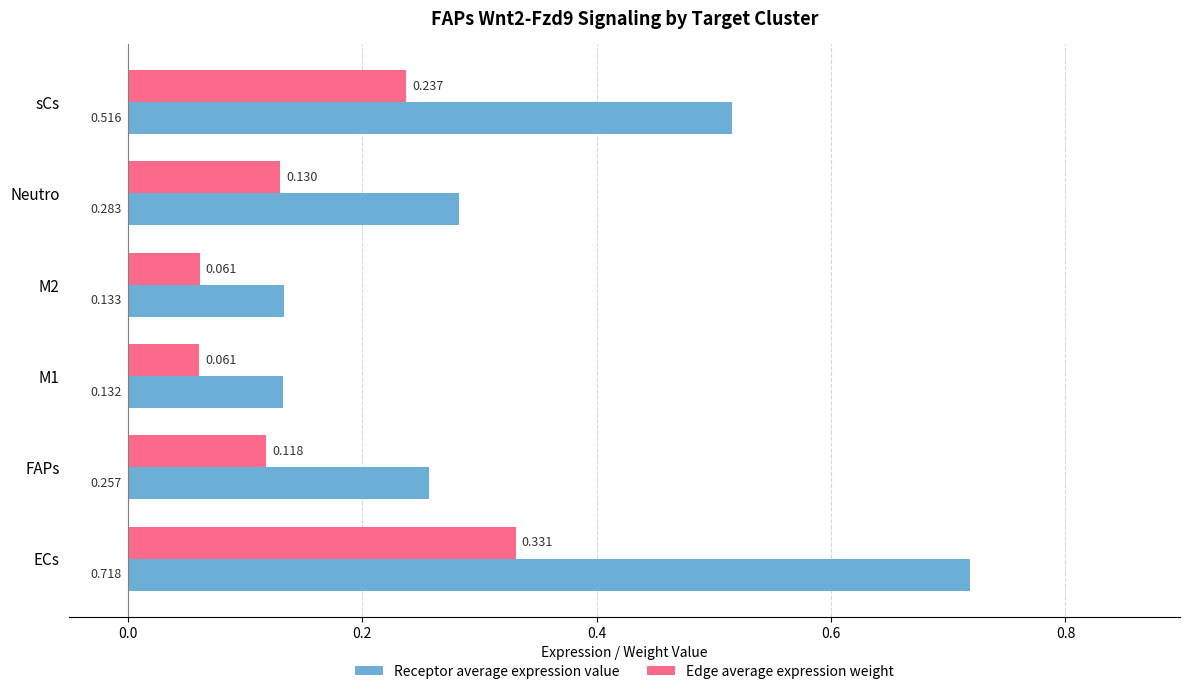

Which category has the highest value in the Receptor average expression value series?

ECs